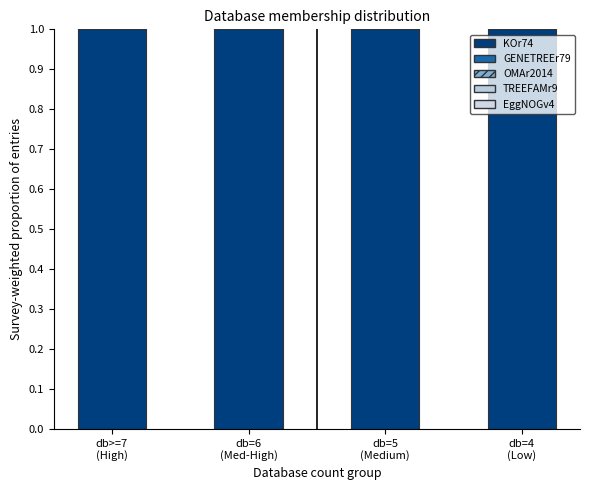

Where is TREEFAMr9 nearest to the value 0?

db=5
(Medium)